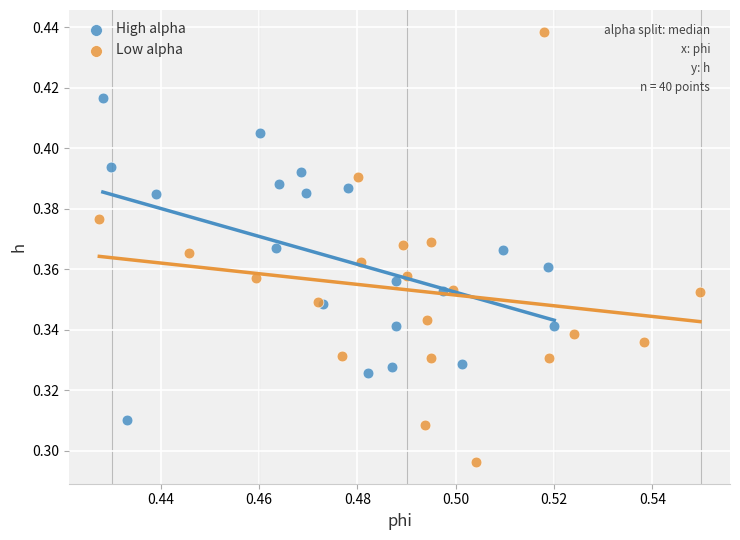

Which series contains the highest Y value?

Low alpha